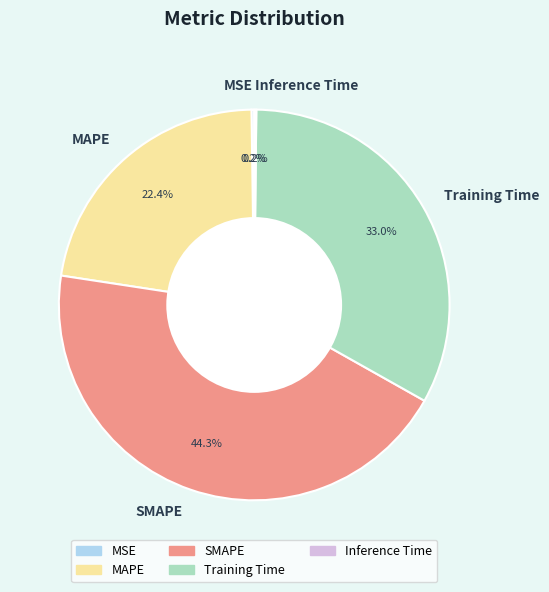

Which has a higher value, MAPE or Training Time?

Training Time